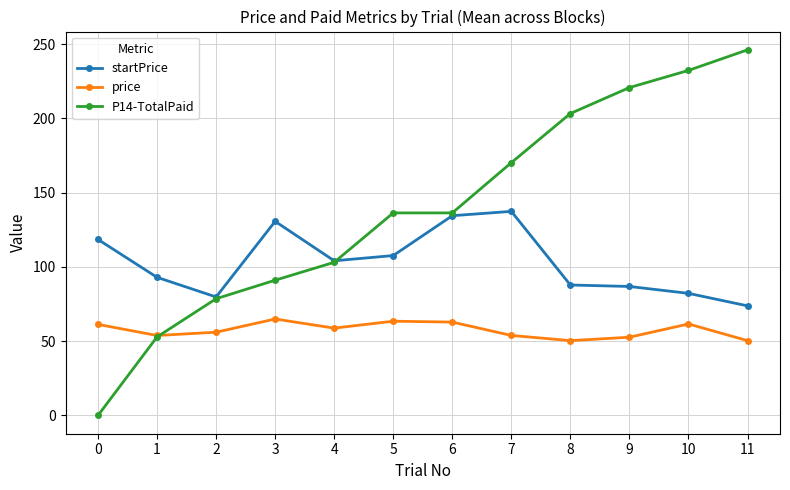

True or false: price and startPrice intersect in this chart.

False